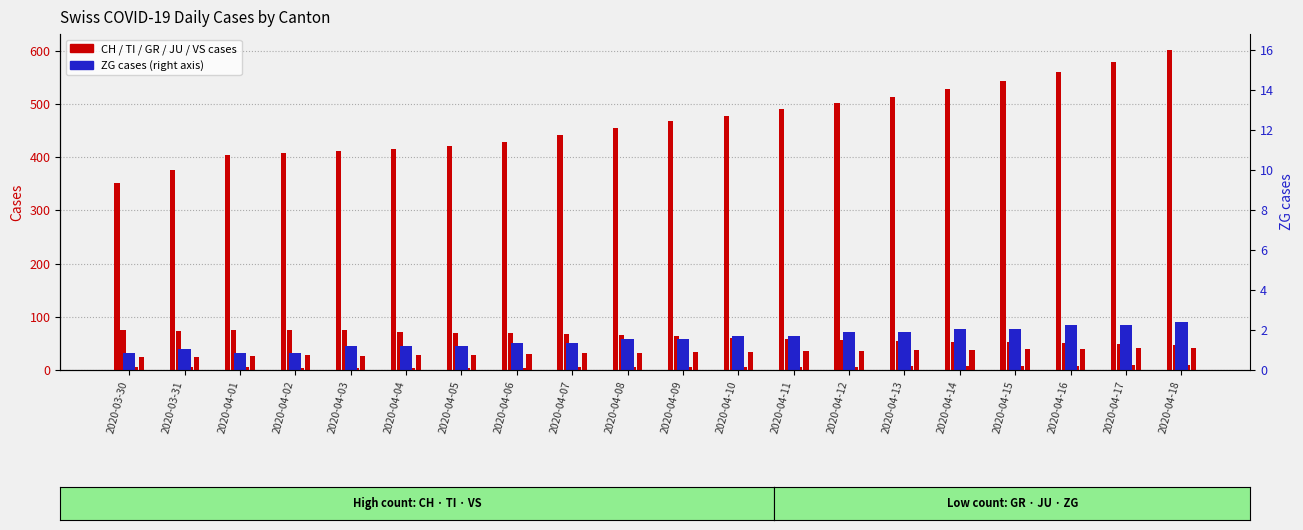

Rank the series by their maximum value, from lowest to highest.

ZG, CH